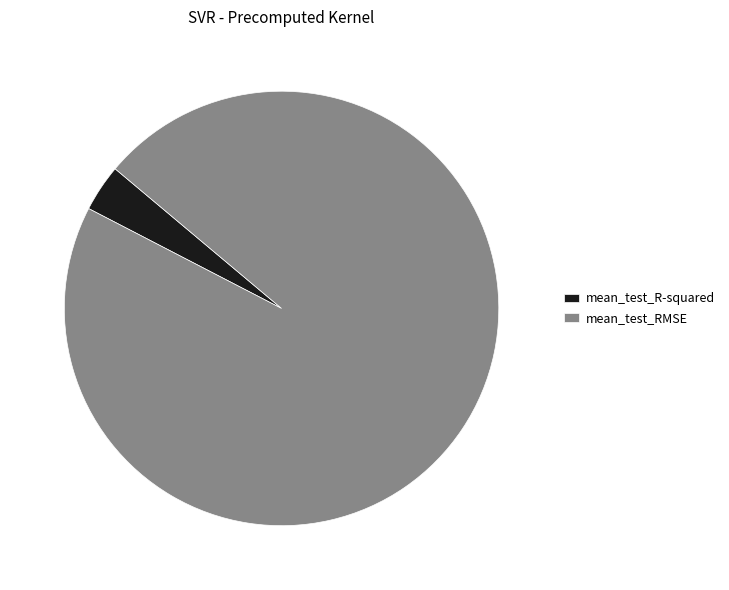

Rank the categories by value from lowest to highest.

mean_test_R-squared, mean_test_RMSE